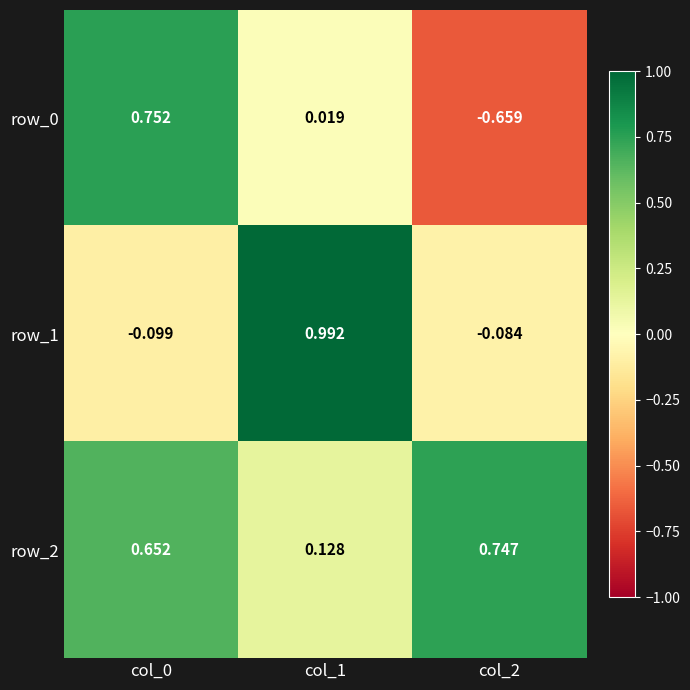

Is the value of row_1 at col_2 greater than the value of row_2 at col_2?

No